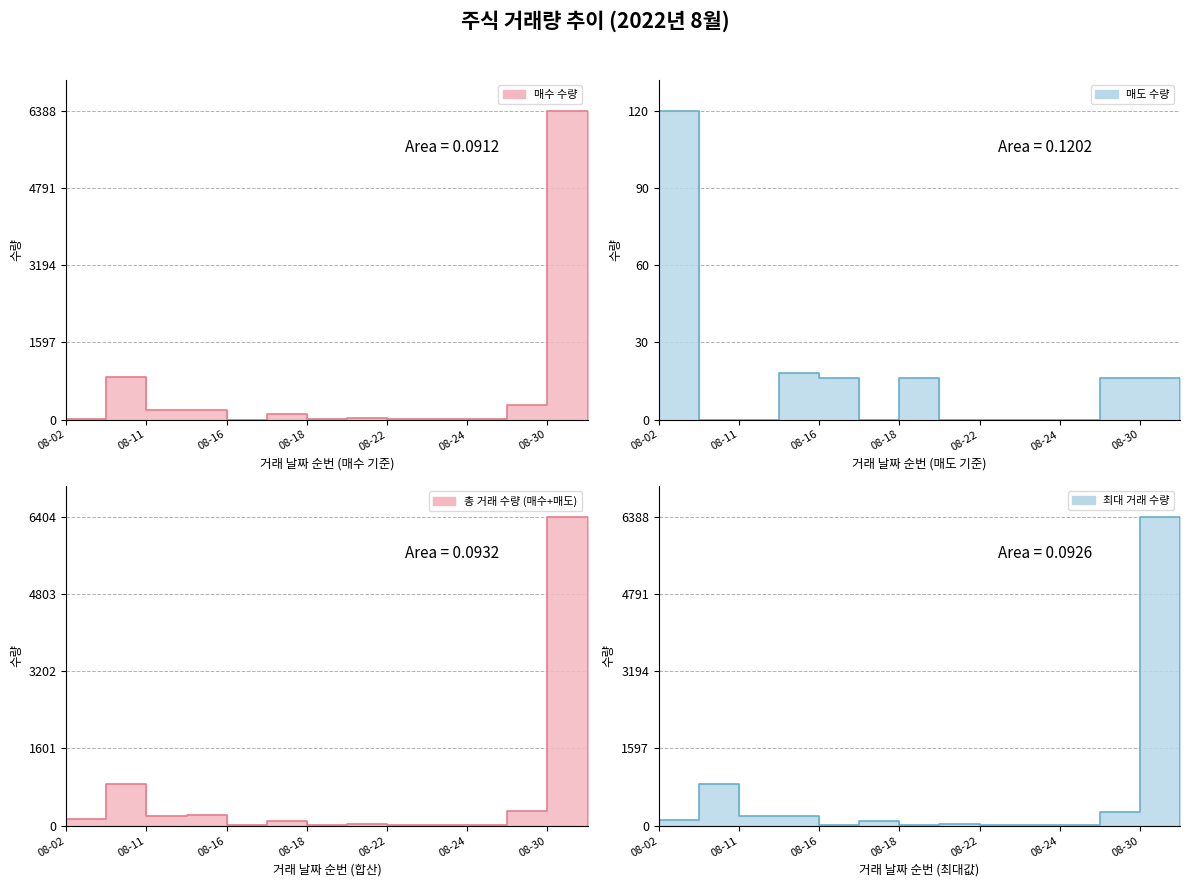

What is the minimum value for 날짜순번?

1